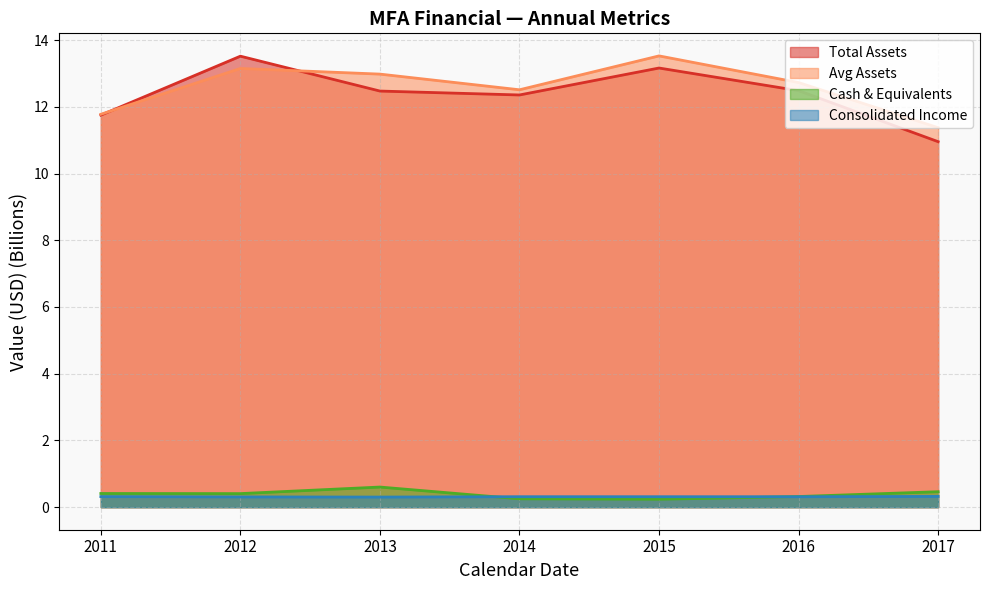

True or false: Total Assets has a value of 19.0 at 2016.

False